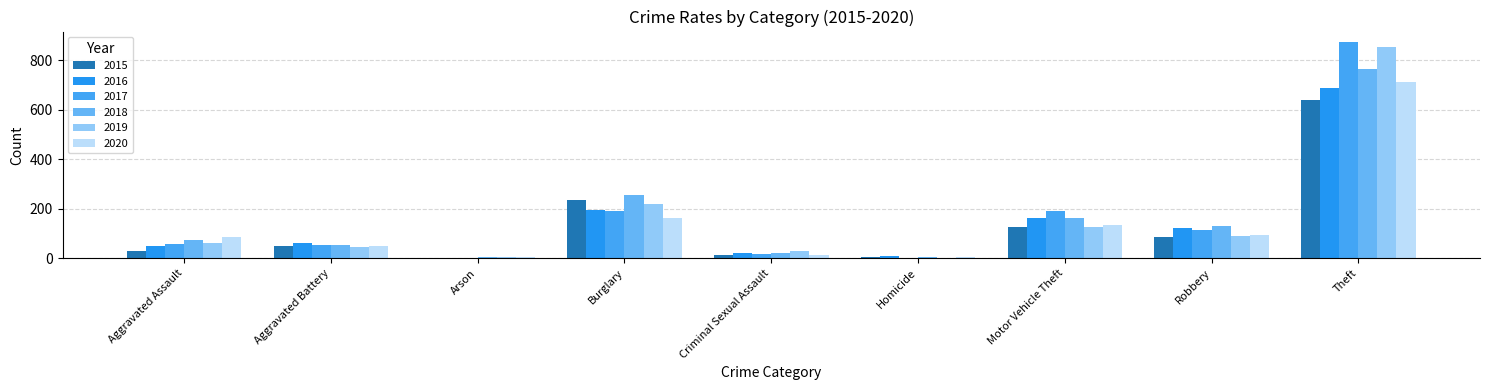

At how many categories does at least one series exceed 635?

1